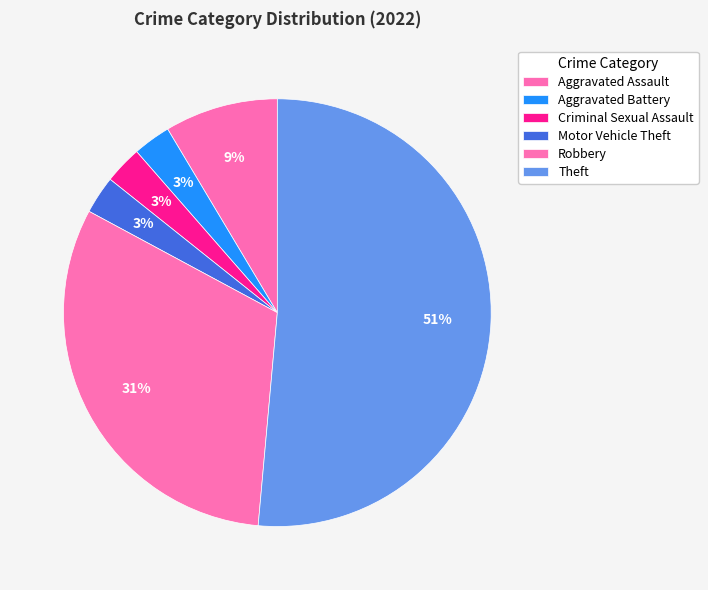

How many segments does this pie chart have?

6